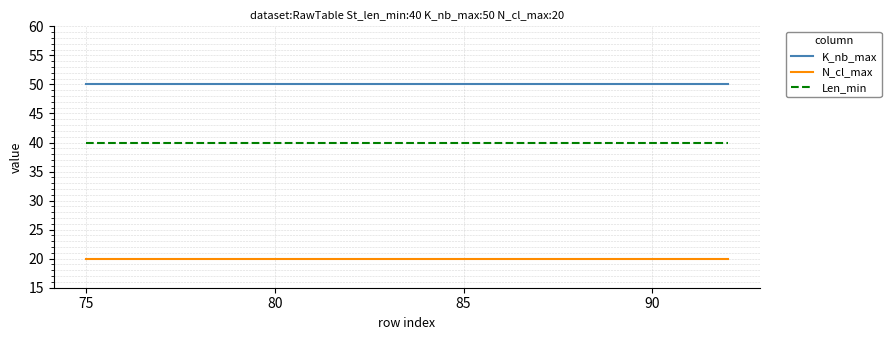

True or false: K_nb_max and N_cl_max intersect in this chart.

False